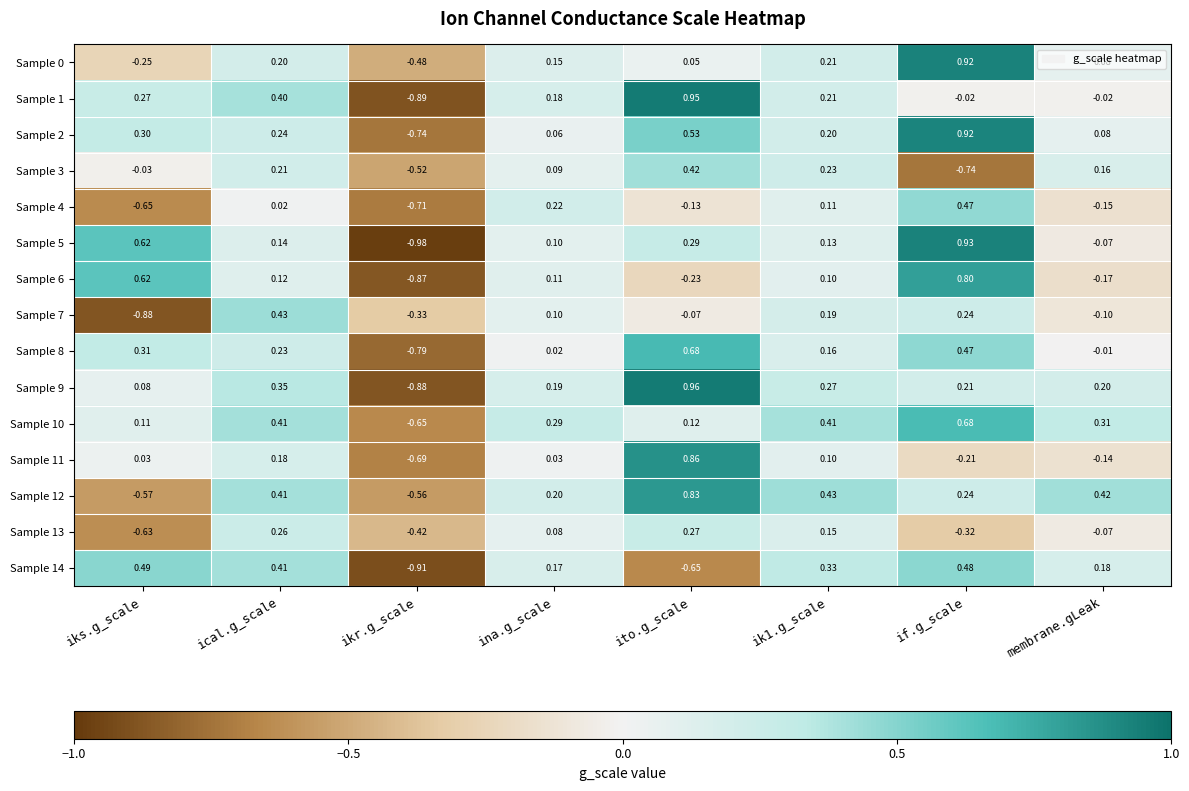

At which label is Sample 12 closest to 0?

ina.g_scale